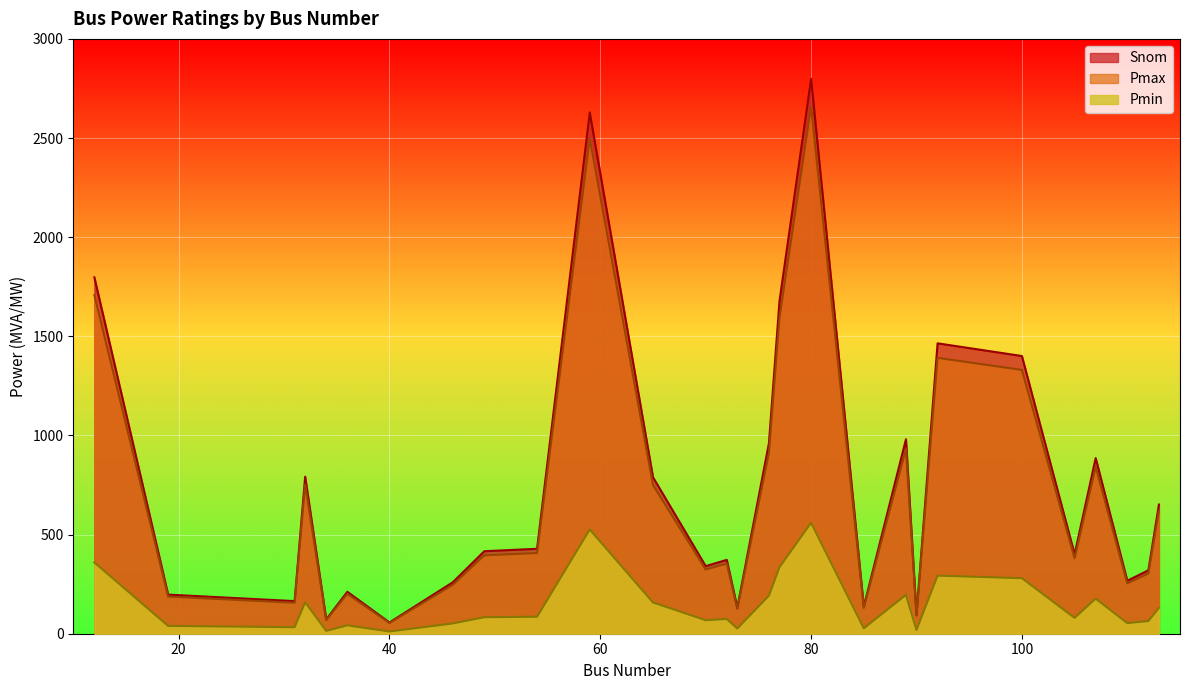

Which category has the highest value across all series?

80